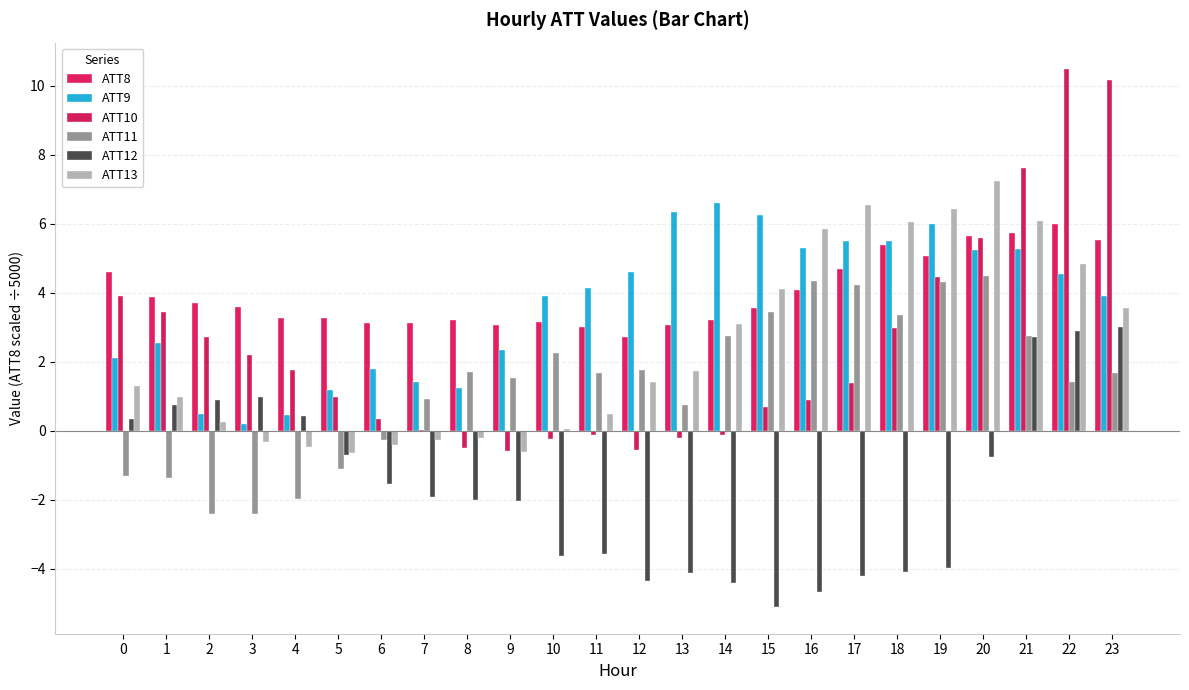

Does the chart contain stacked bars?

No